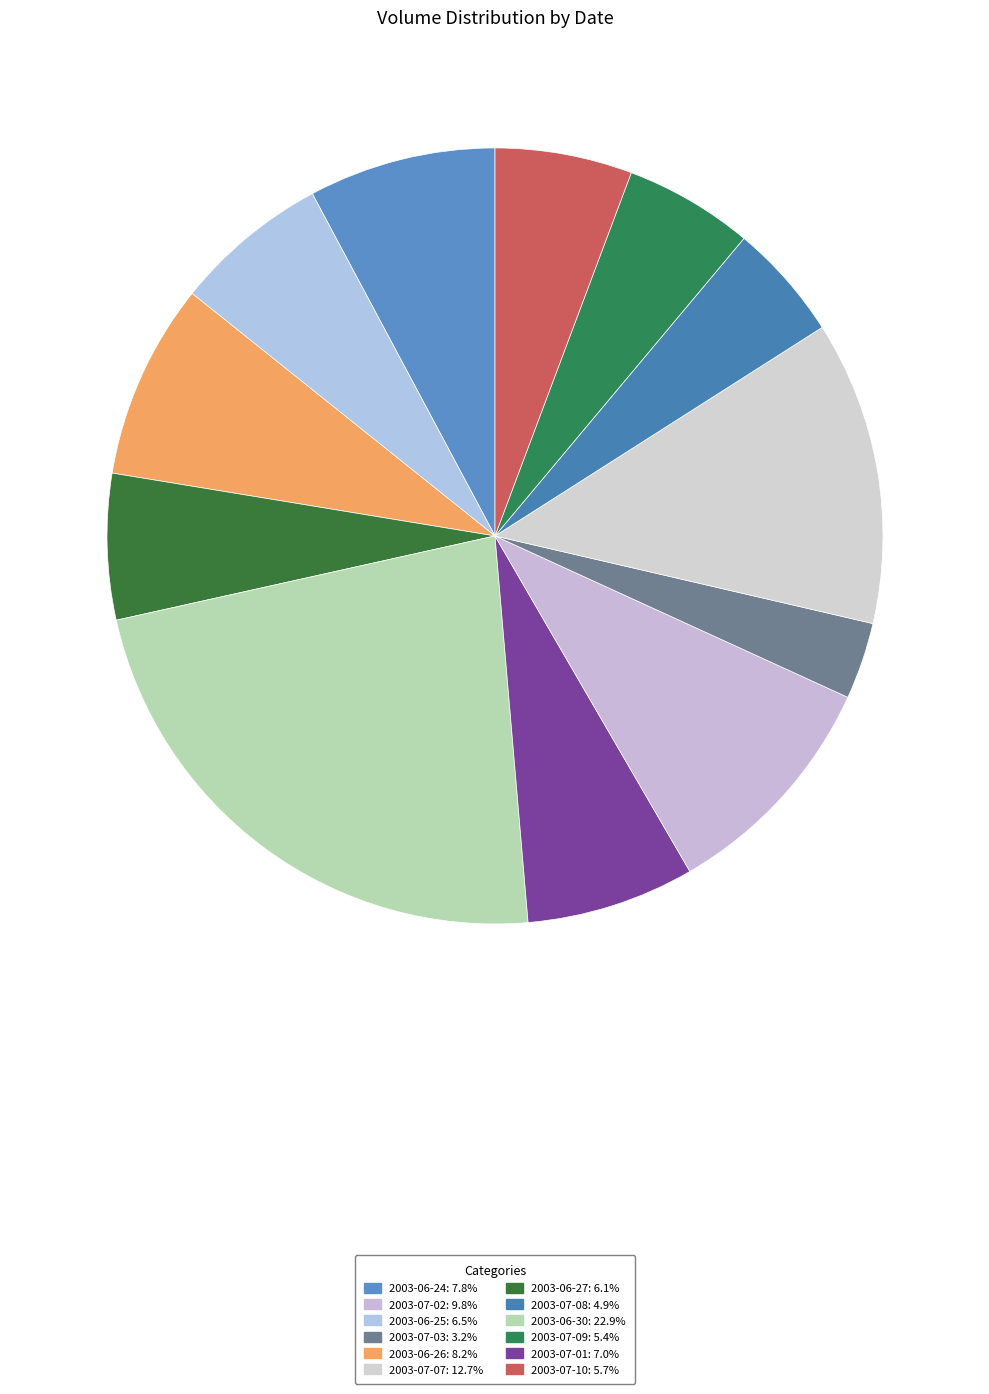

Is there any slice that represents more than half of the pie?

No